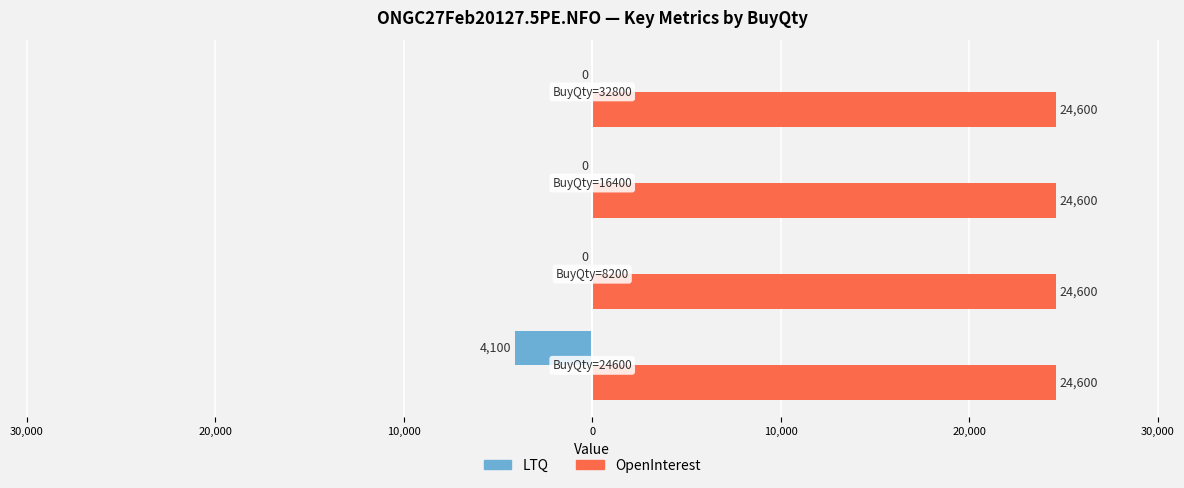

Which series has the largest range (max minus min)?

LTQ